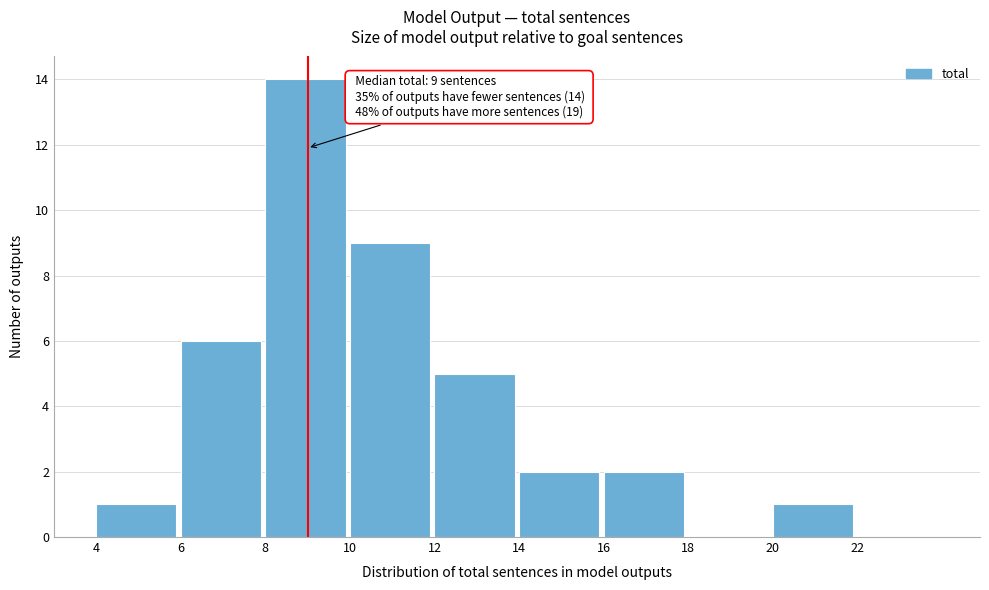

Which range on the x-axis has the tallest bar?

8 to 10